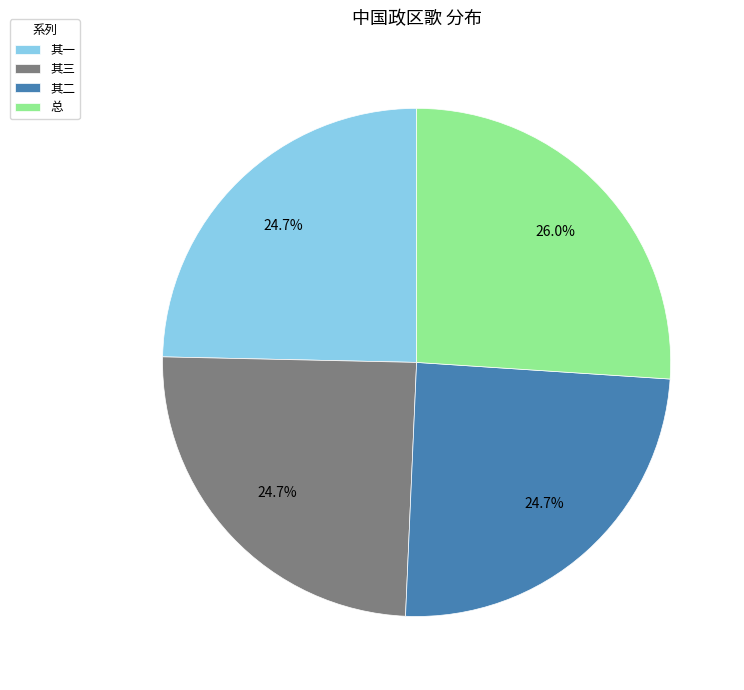

How many slices are in this pie chart?

4